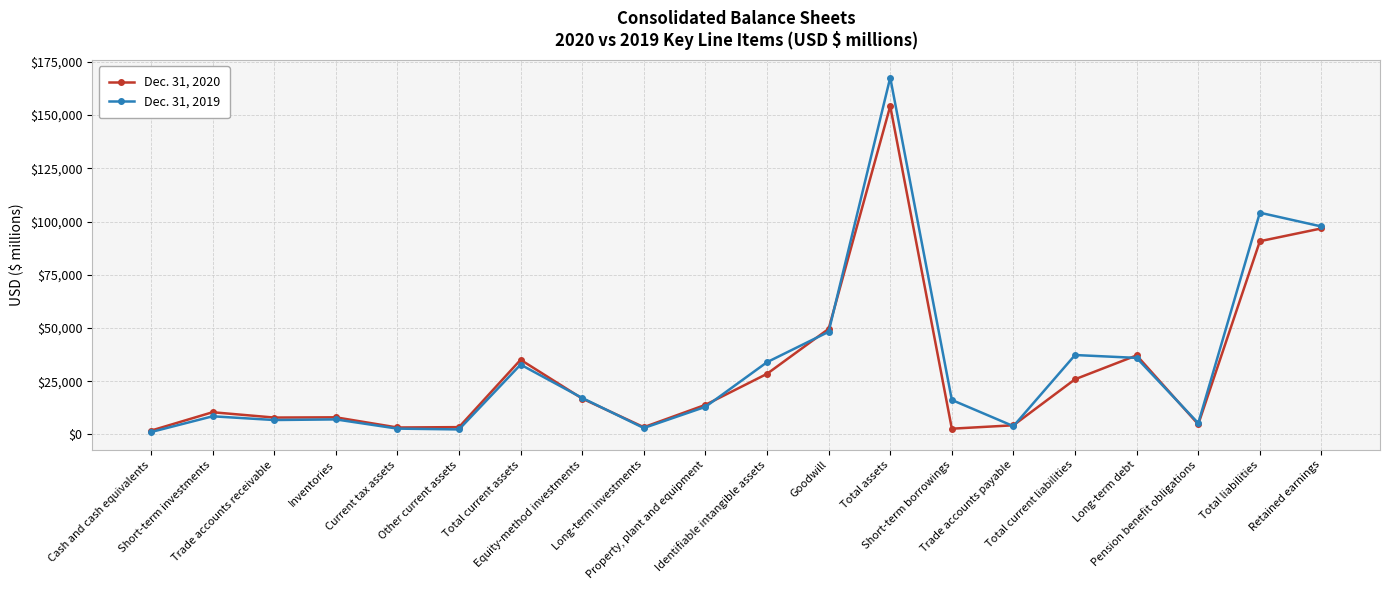

What is the minimum value for Dec. 31, 2020?

1784